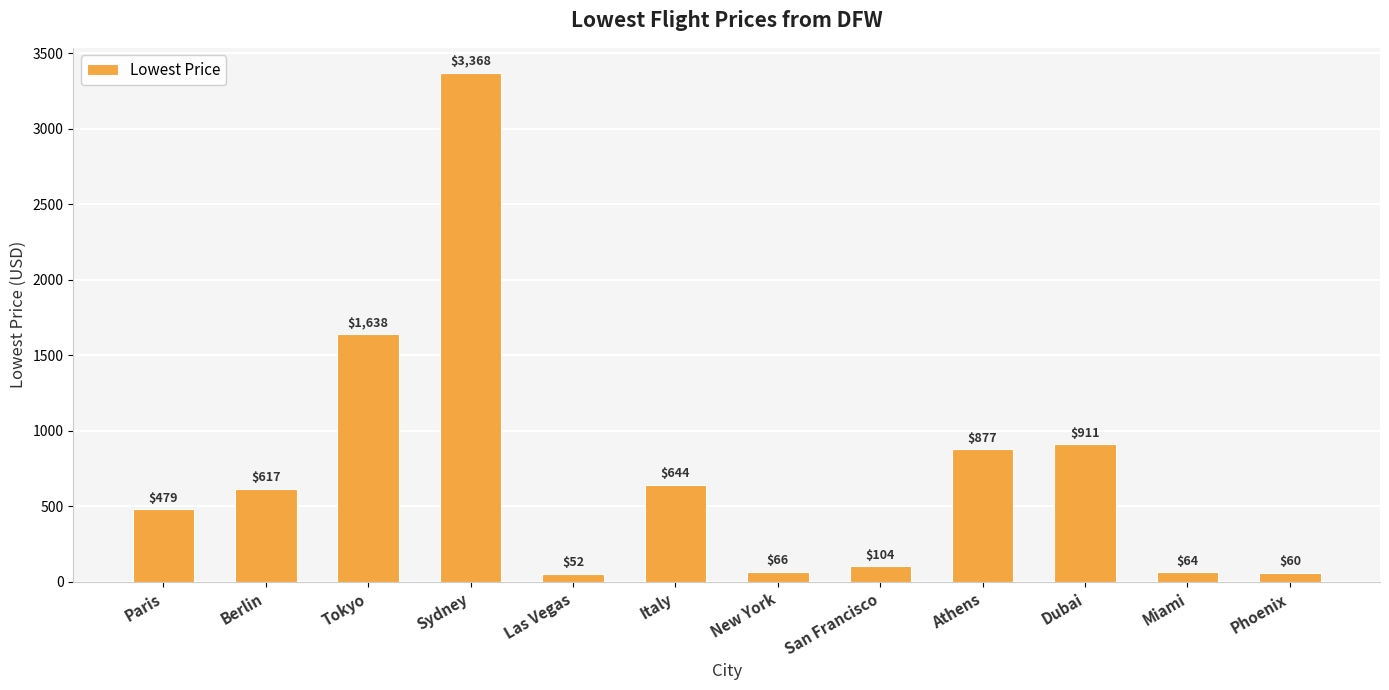

Rank the categories by value from lowest to highest.

Las Vegas, Phoenix, Miami, New York, San Francisco, Paris, Berlin, Italy, Athens, Dubai, Tokyo, Sydney